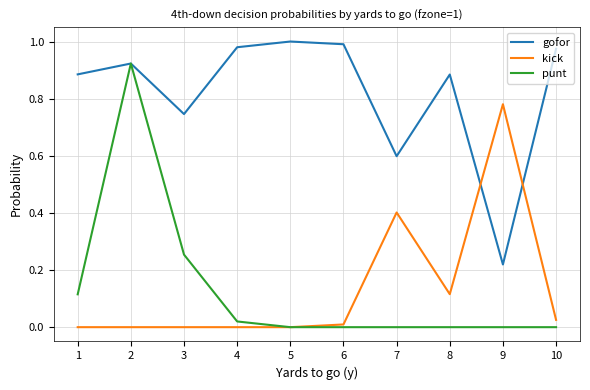

Is the value of punt at 7 greater than the value of kick at 7?

No